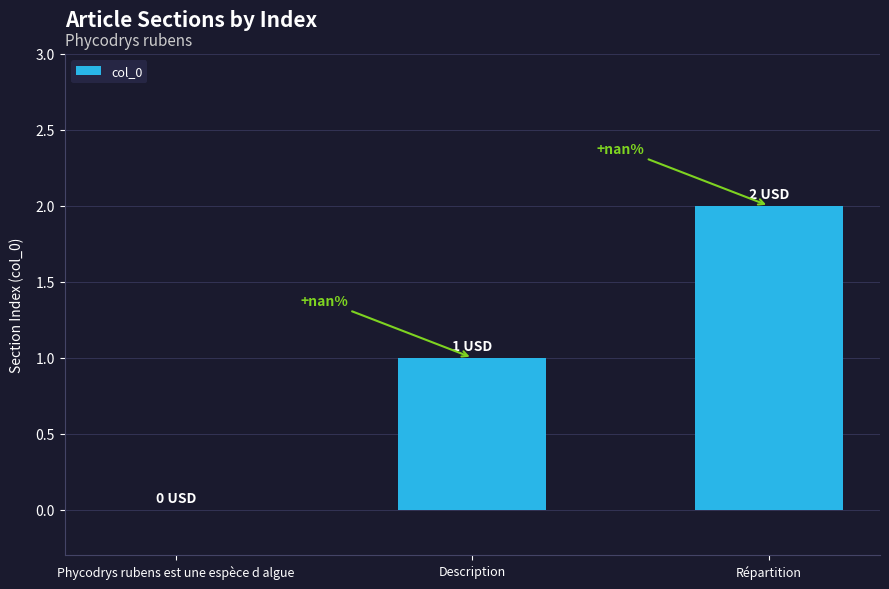

What is the label of the 3rd bar from the left?

Répartition